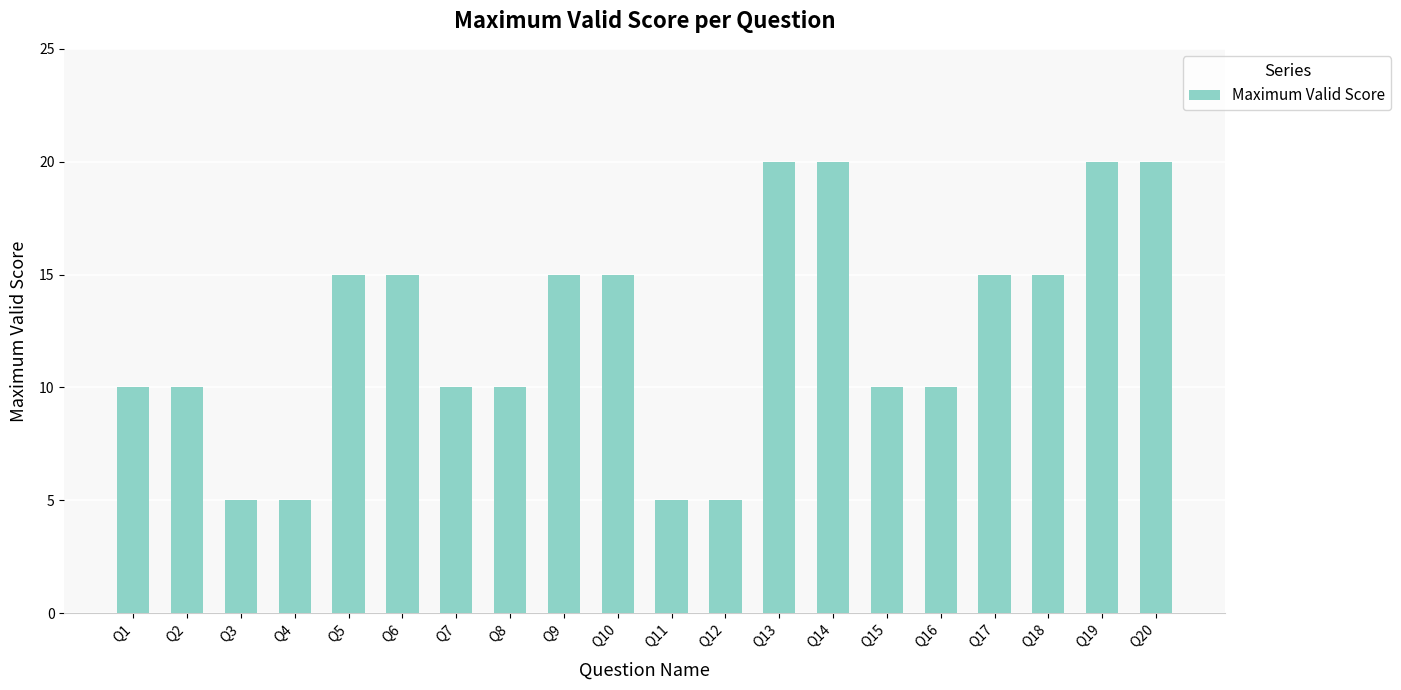

The value at Q16 is 4. True or false?

False